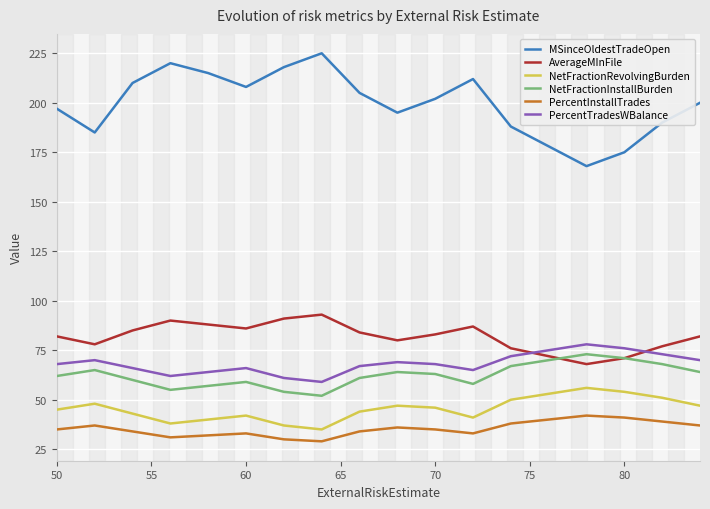

What is the maximum value shown in the chart?

225